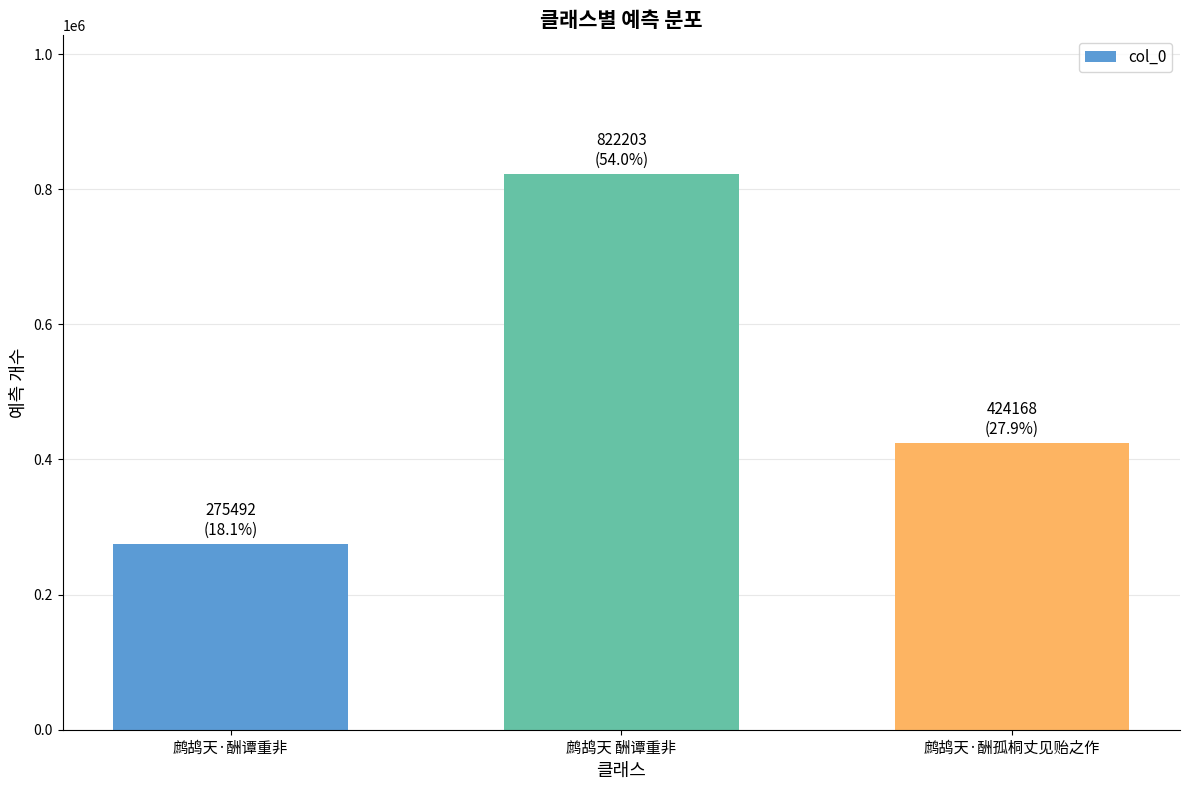

How many data points are less than 424168?

1